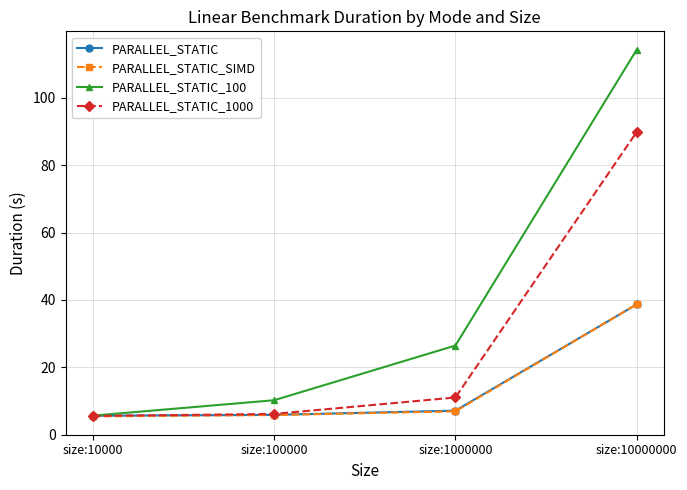

What is the value of the PARALLEL_STATIC_100 point at the 2nd from the left?

10.2